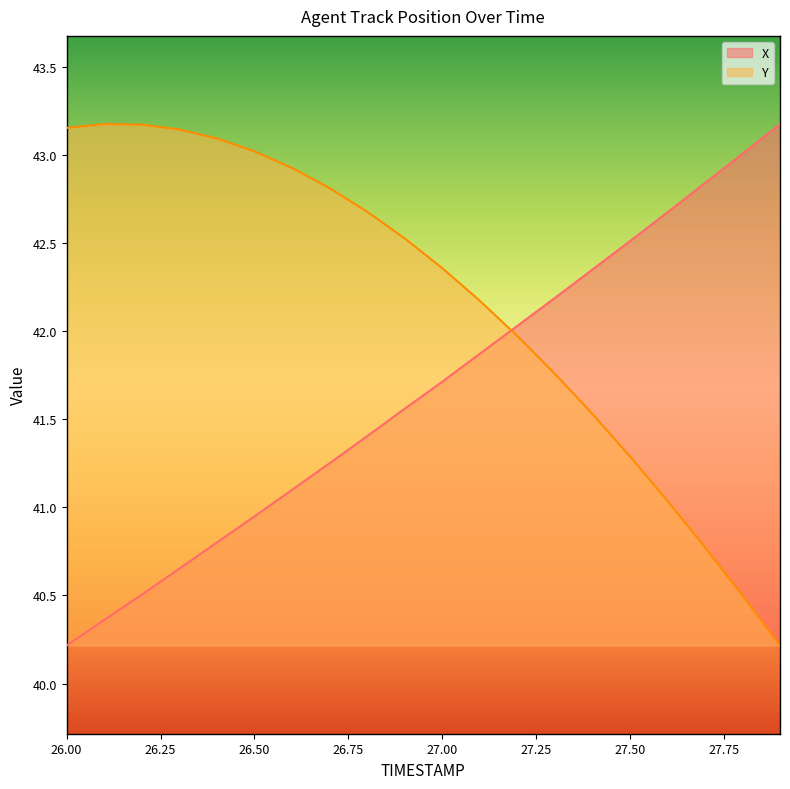

At how many categories does at least one series exceed 41?

20